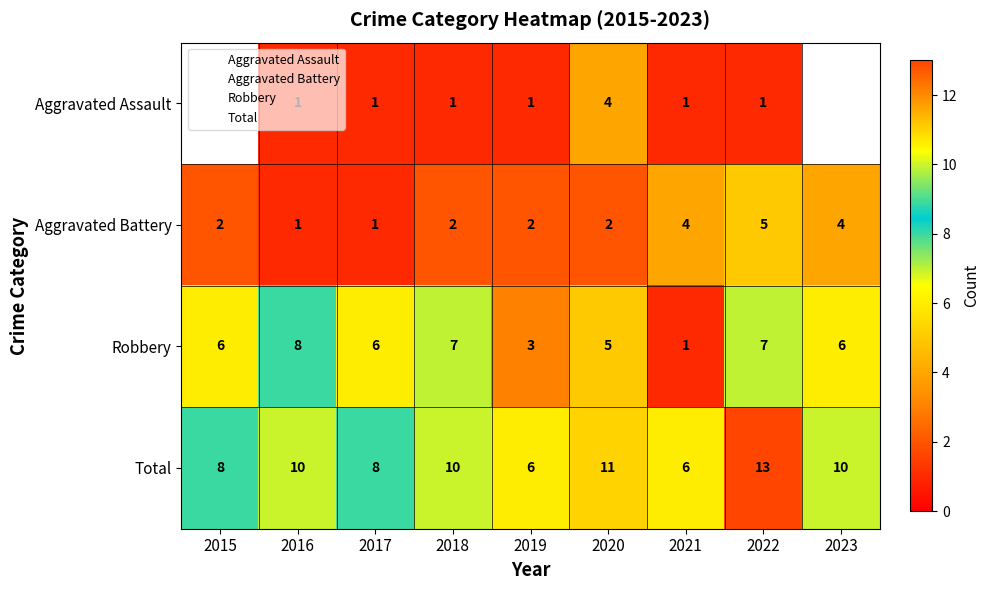

Count the number of data series in this chart.

4